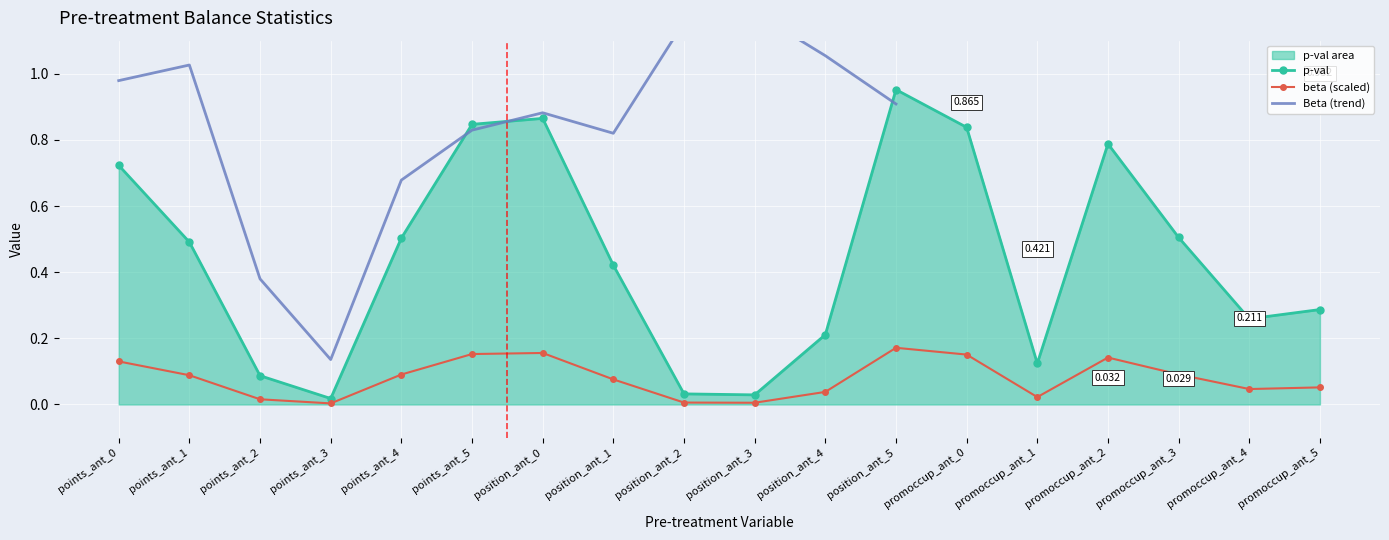

Is it true that the value at position_ant_4 is 0.1?

False